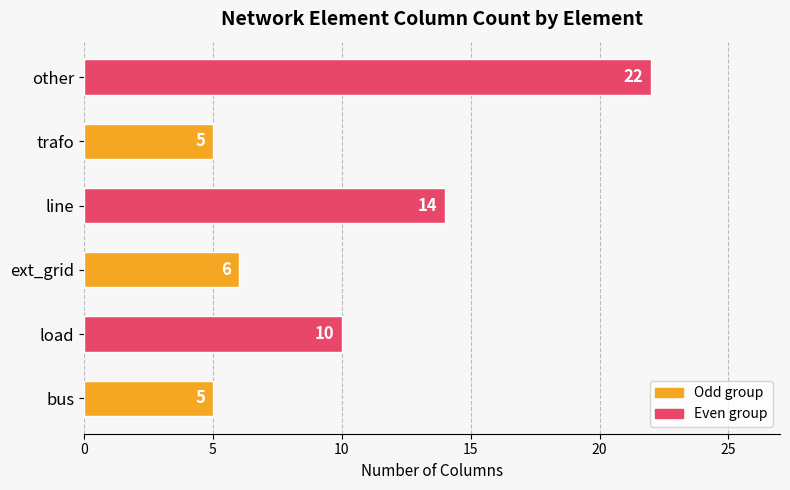

How many bars are there in total?

6